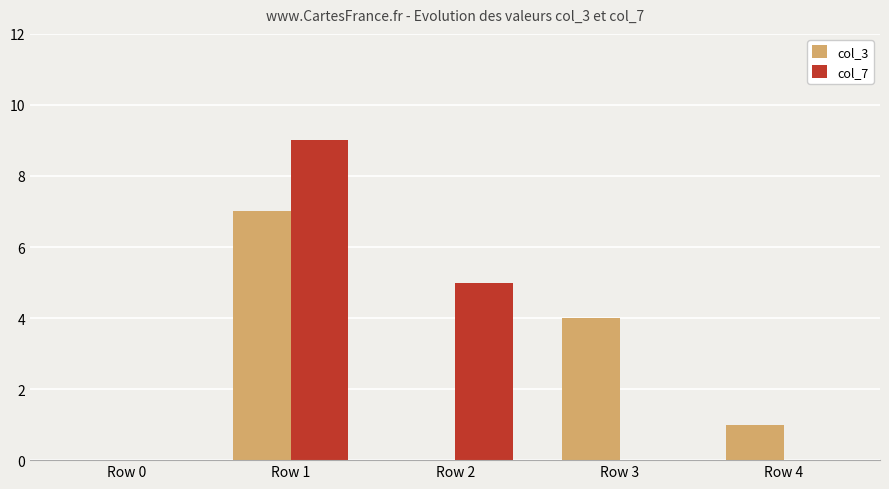

Is it true that col_7 equals 7 at Row 2?

False